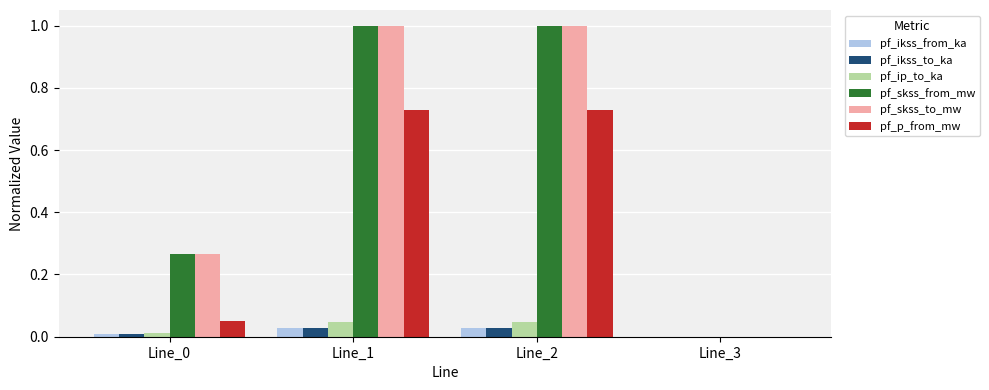

The value of pf_ikss_to_ka at Line_3 is 0.0. True or false?

True